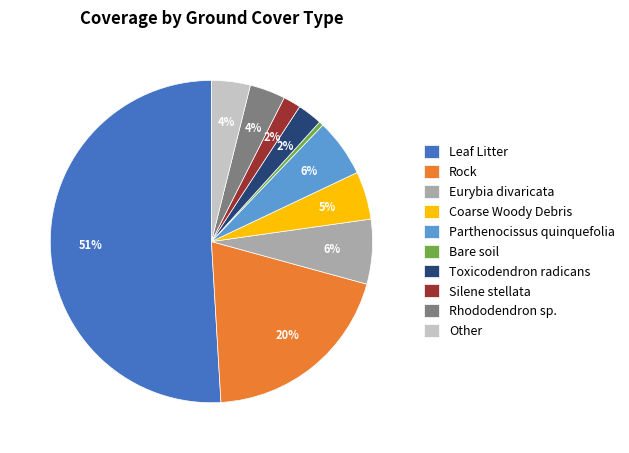

Which has a higher value, Parthenocissus quinquefolia or Coarse Woody Debris?

Parthenocissus quinquefolia